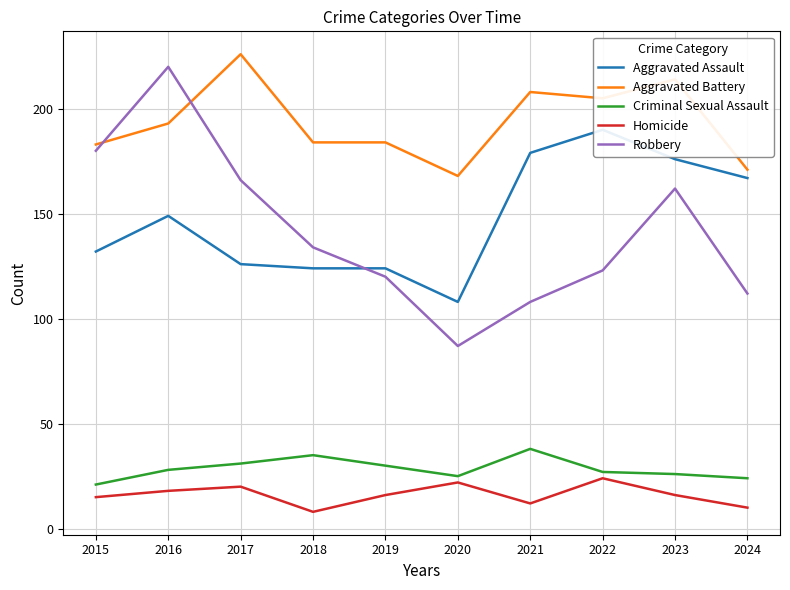

What is the minimum value shown in the chart?

8